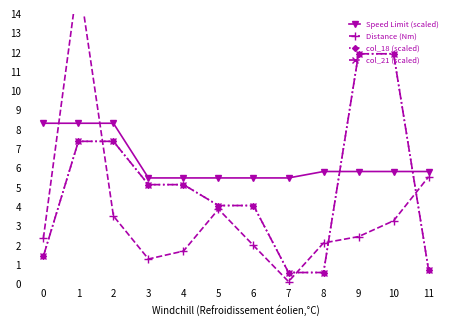

Which label corresponds to the smallest value in the chart?

7